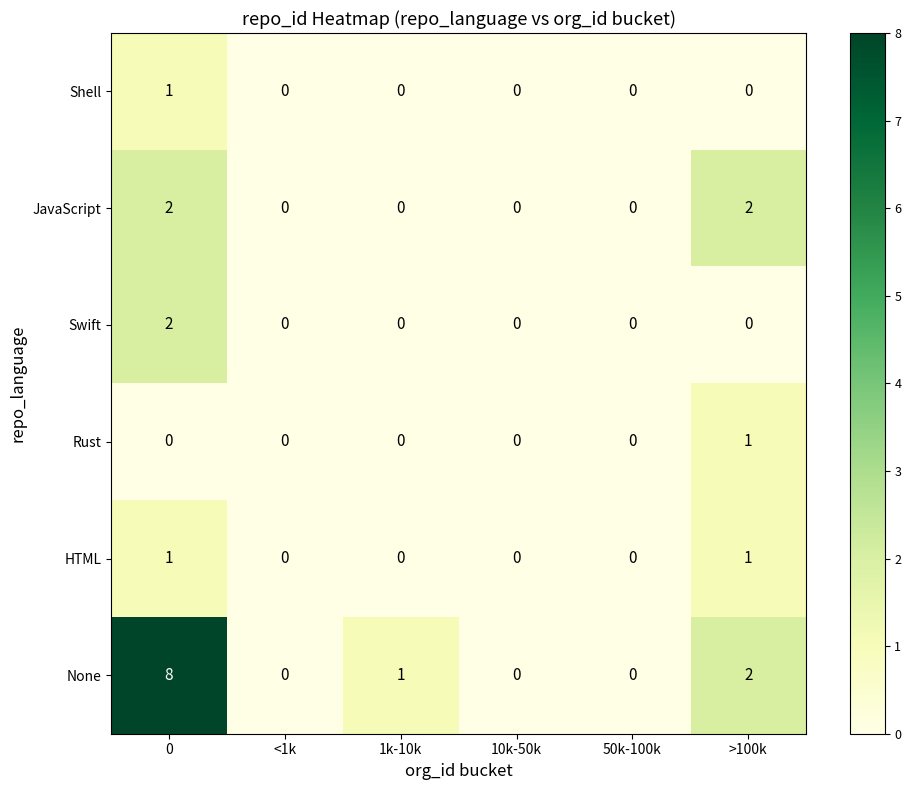

How many categories are shown in the chart?

6